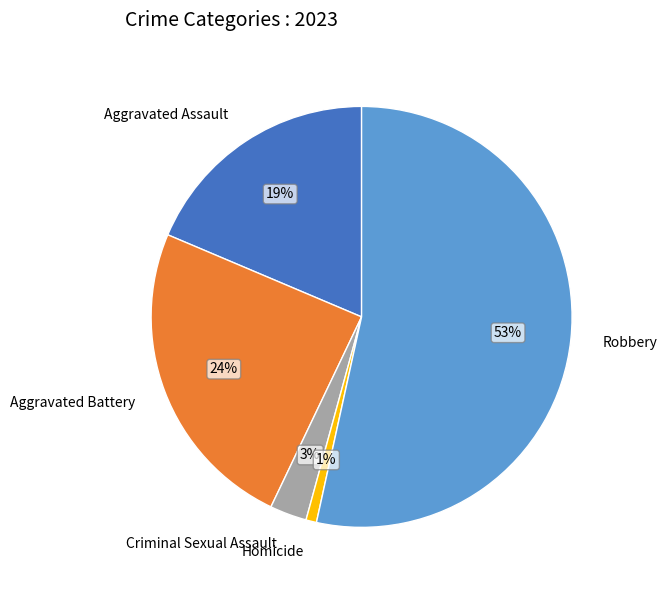

Between Robbery and Aggravated Battery, which is larger?

Robbery